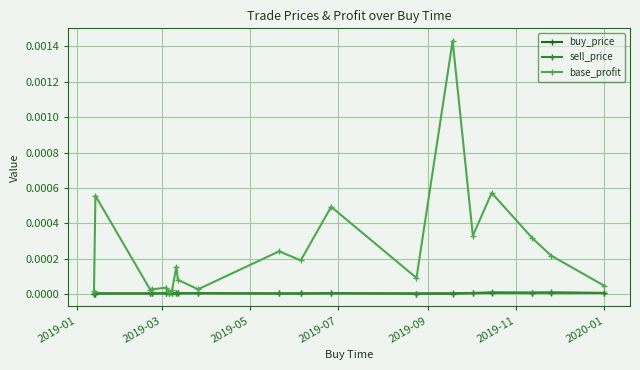

Which series has the largest total across all categories?

base_profit